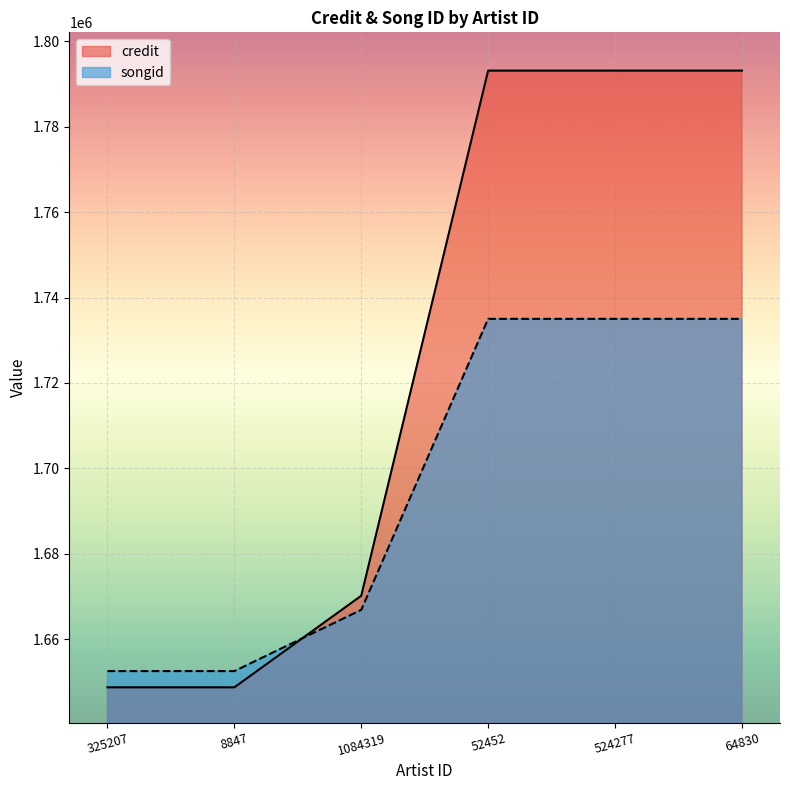

What is the minimum value for credit?

1648690